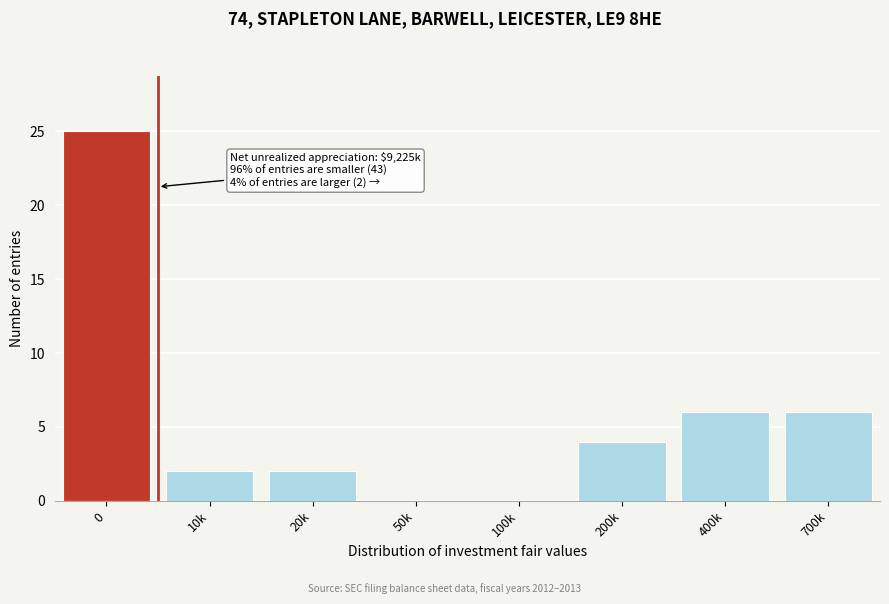

Reading left to right, what are all the values shown in this chart?

0=25	10k=2	20k=2	50k=0	100k=0	200k=4	400k=6	700k=6